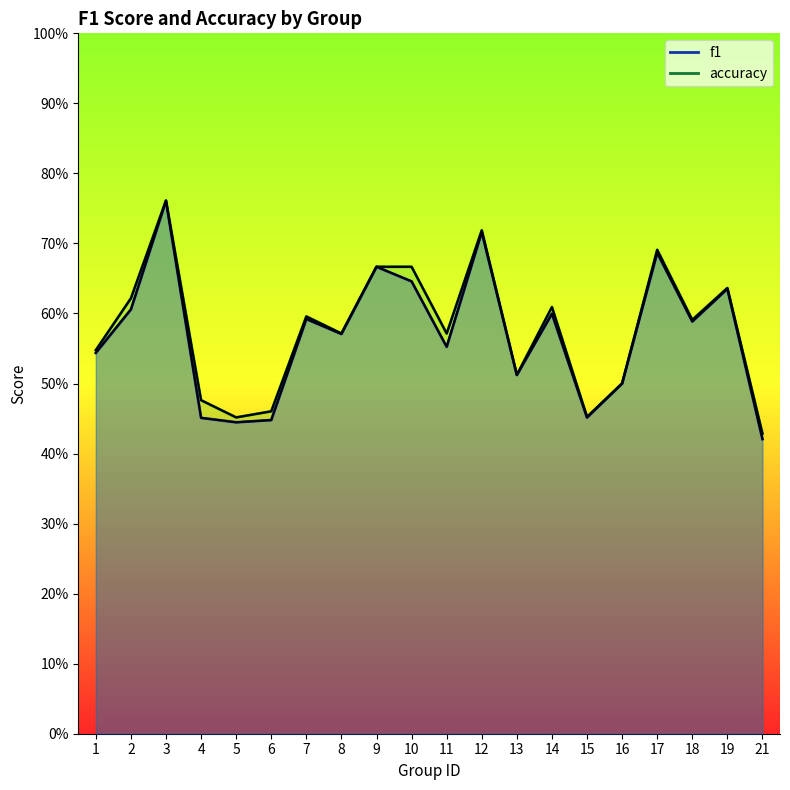

At how many categories does at least one series exceed 0?

20